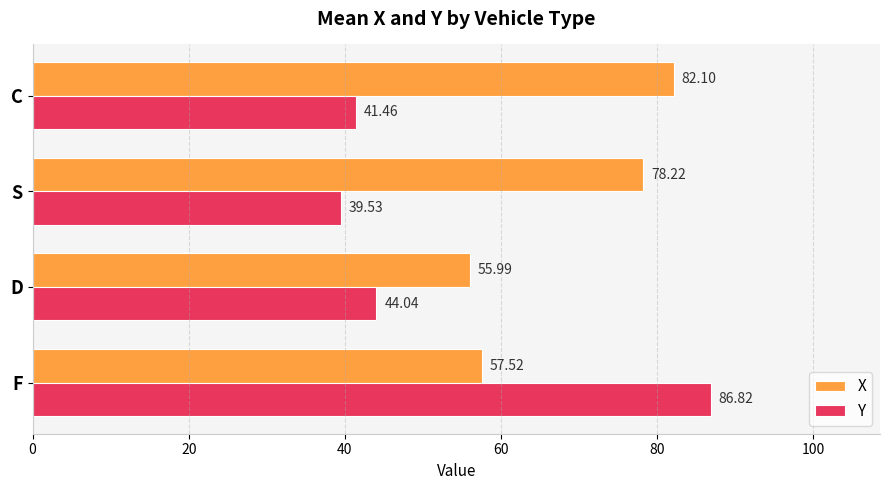

At which label is X closest to 69?

S